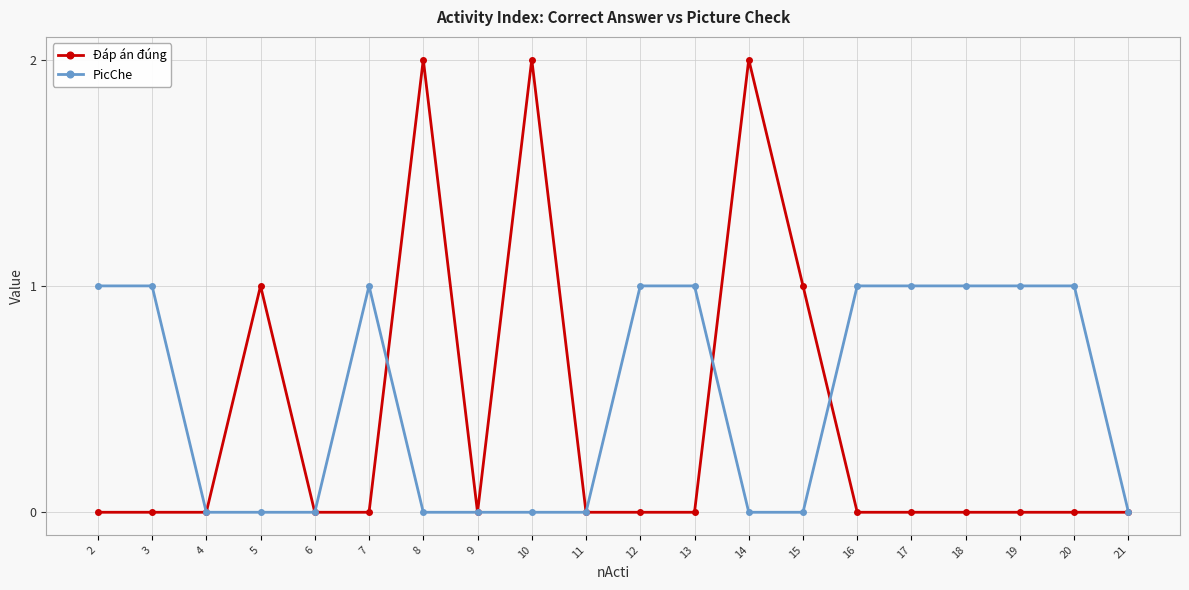

Count the number of data series in this chart.

2